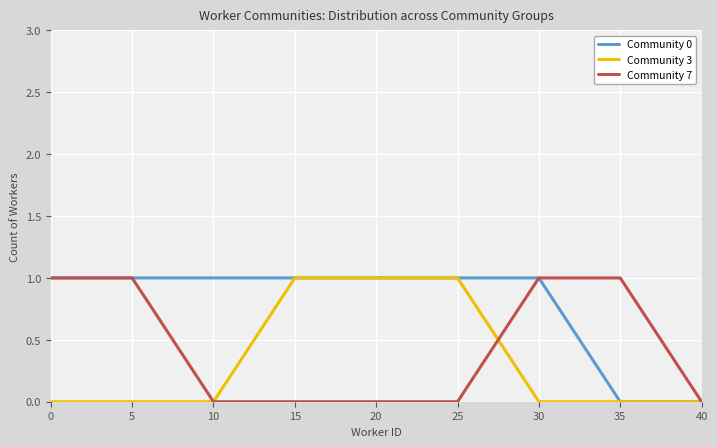

Reading right to left, transcribe all the data shown in this chart.

Community 0: 40=0	35=0	30=1	25=1	20=1	15=1	10=1	5=1	0=1
Community 3: 40=0	35=0	30=0	25=1	20=1	15=1	10=0	5=0	0=0
Community 7: 40=0	35=1	30=1	25=0	20=0	15=0	10=0	5=1	0=1